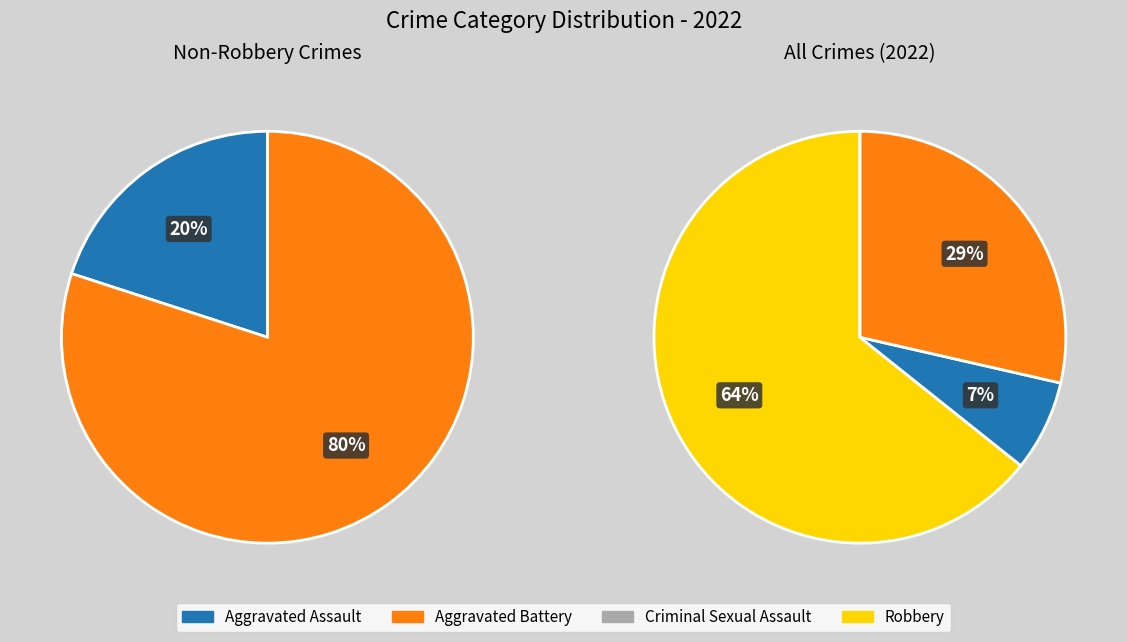

True or false: Robbery accounts for 51% of the total.

False